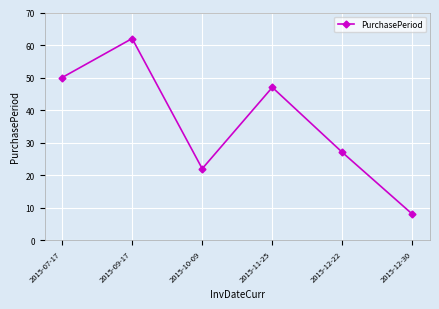

Between 2015-11-25 and 2015-10-09, which is larger?

2015-11-25